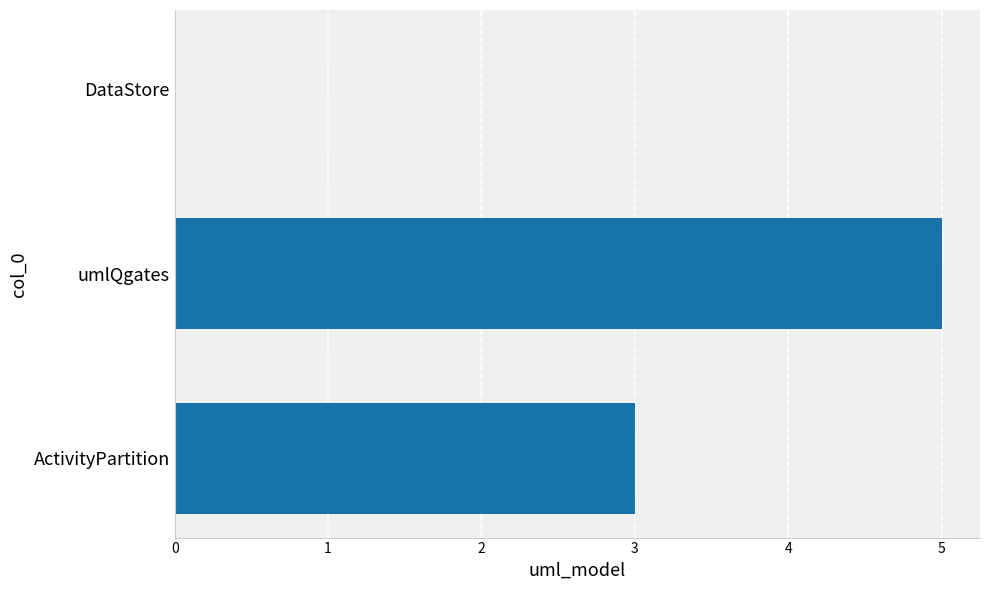

Between ActivityPartition and umlQgates, which is larger?

umlQgates